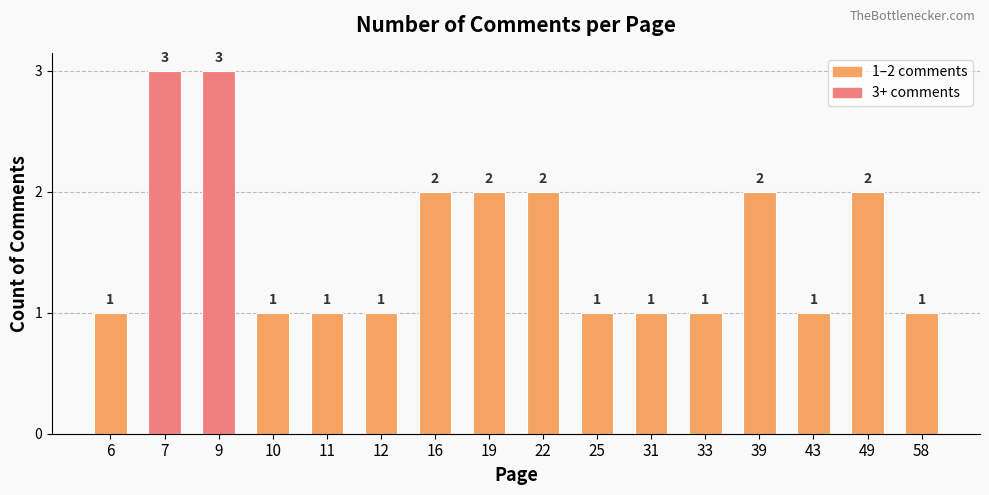

What is the sum of all values?

25